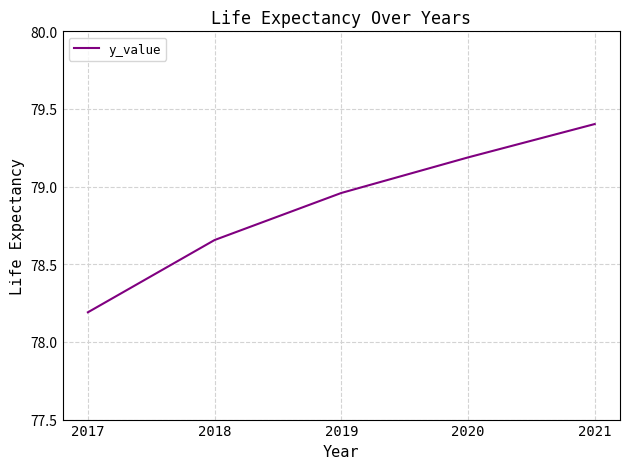

What is the change in value from 2019 to 2020?

+0.2